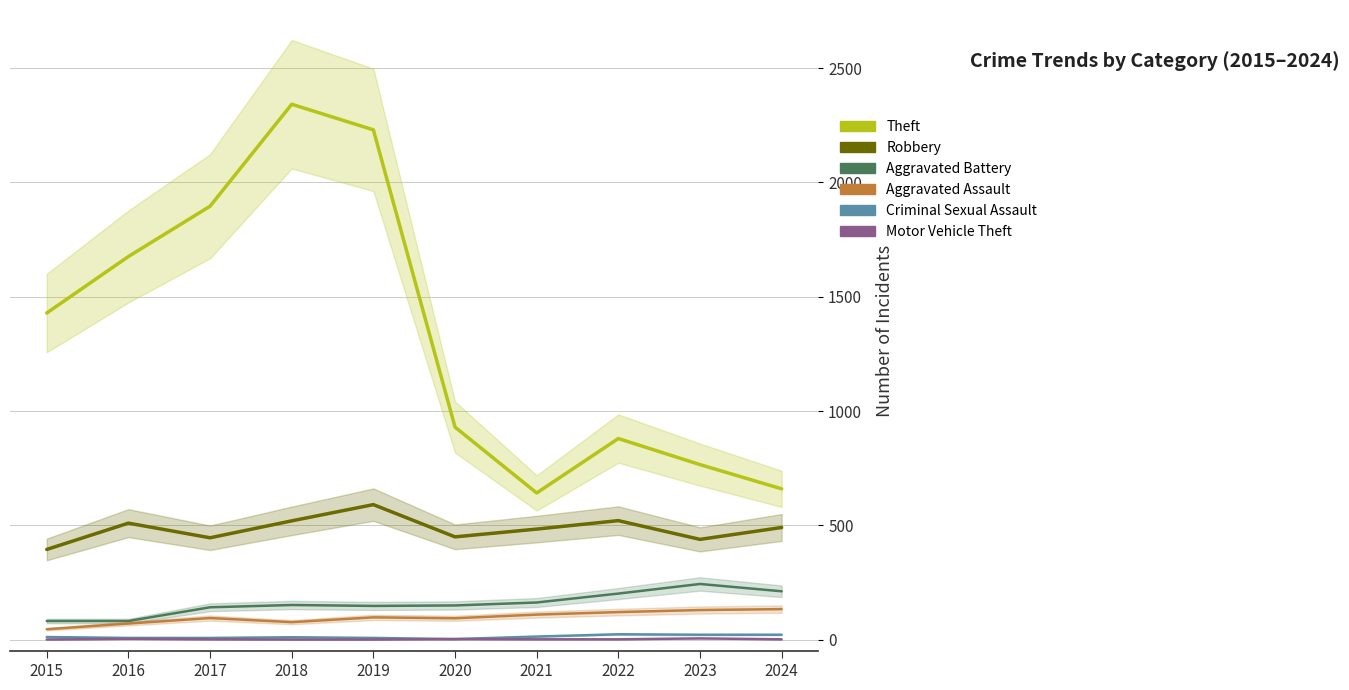

True or false: Aggravated Battery has more than 2 interior local peaks.

False